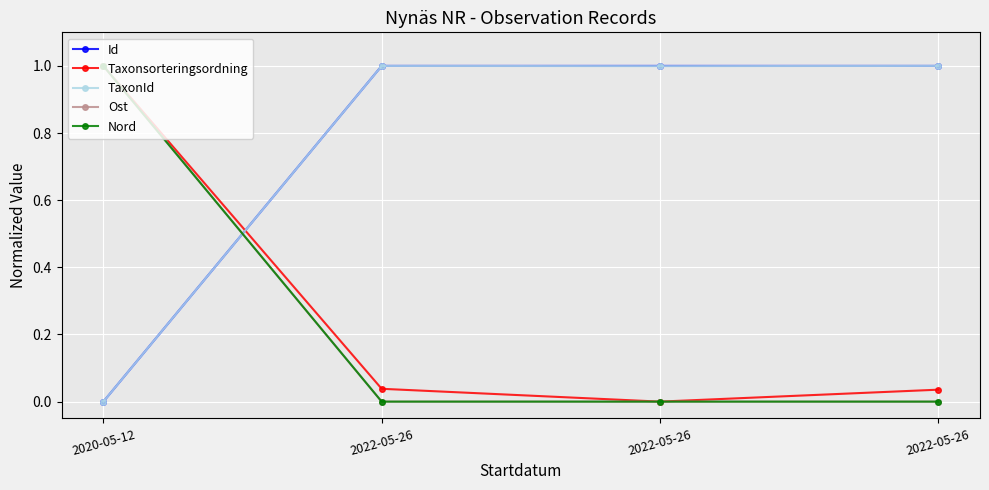

List the labels in order of Id value, largest first.

2022-05-26, 2022-05-26, 2022-05-26, 2020-05-12